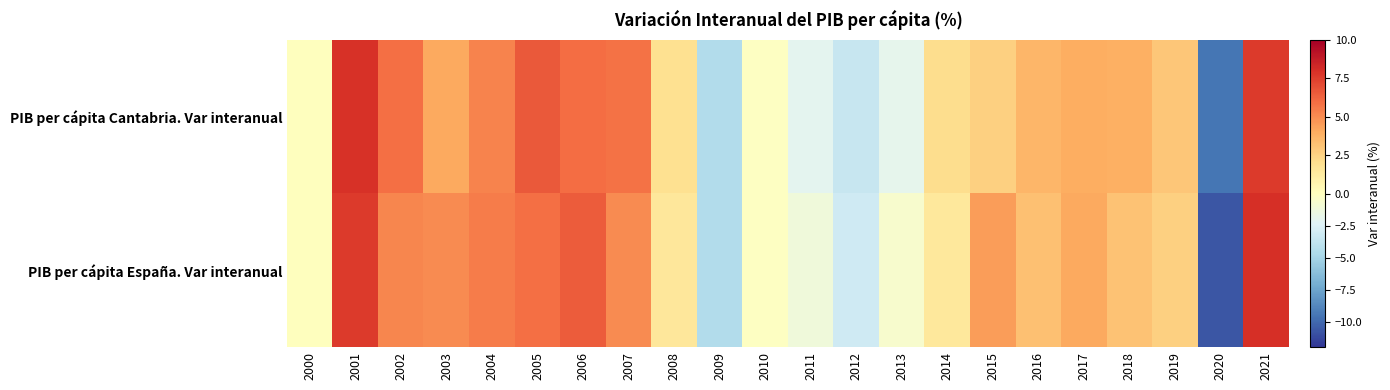

Which series has the widest spread of values?

PIB per cápita España. Var interanual